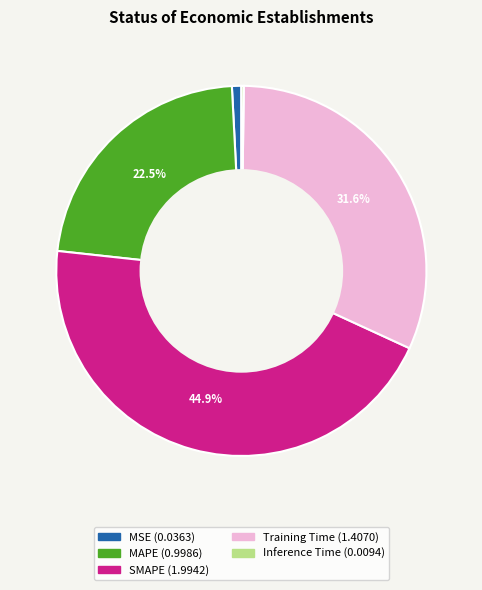

Is there a majority slice in this chart?

No